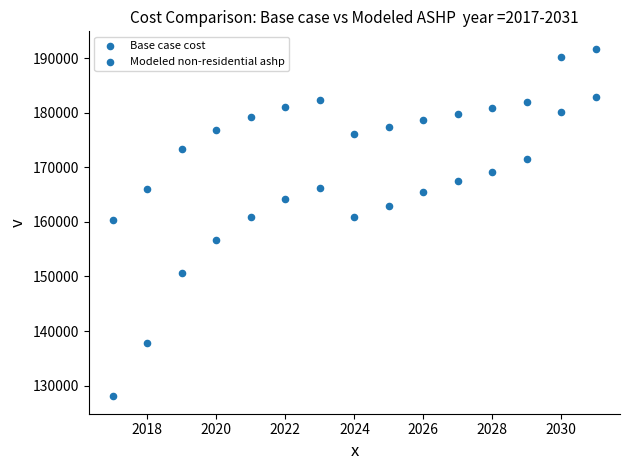

Count the number of points in this scatter plot.

30